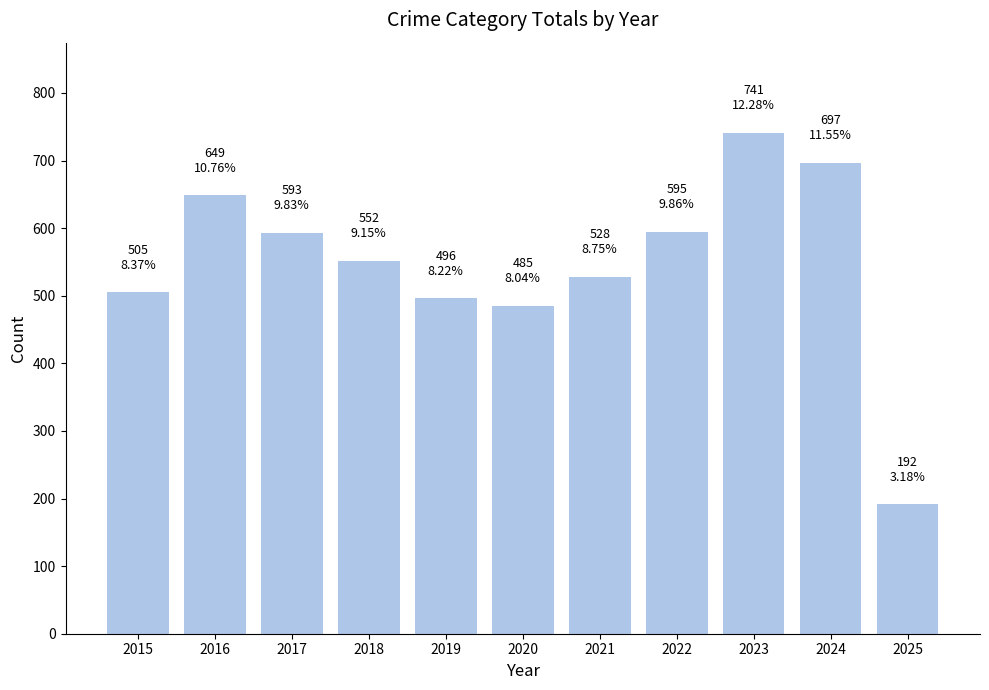

At which category does the chart reach its minimum across all series?

2025